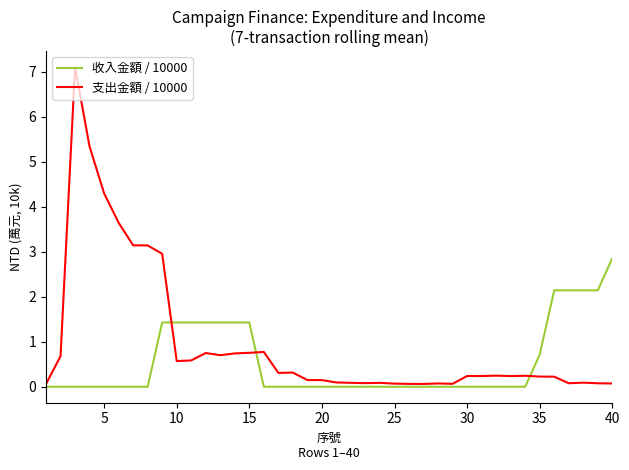

Which series has the widest spread of values?

支出金額 / 10000